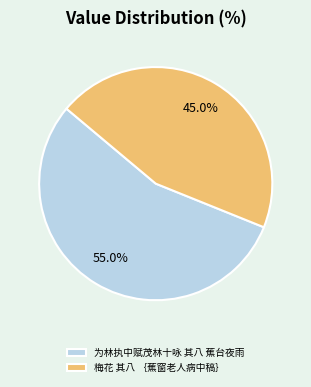

Rank the categories by value from highest to lowest.

为林执中赋茂林十咏 其八 蕉台夜雨, 梅花 其八 ｛蕉窗老人病中稿｝